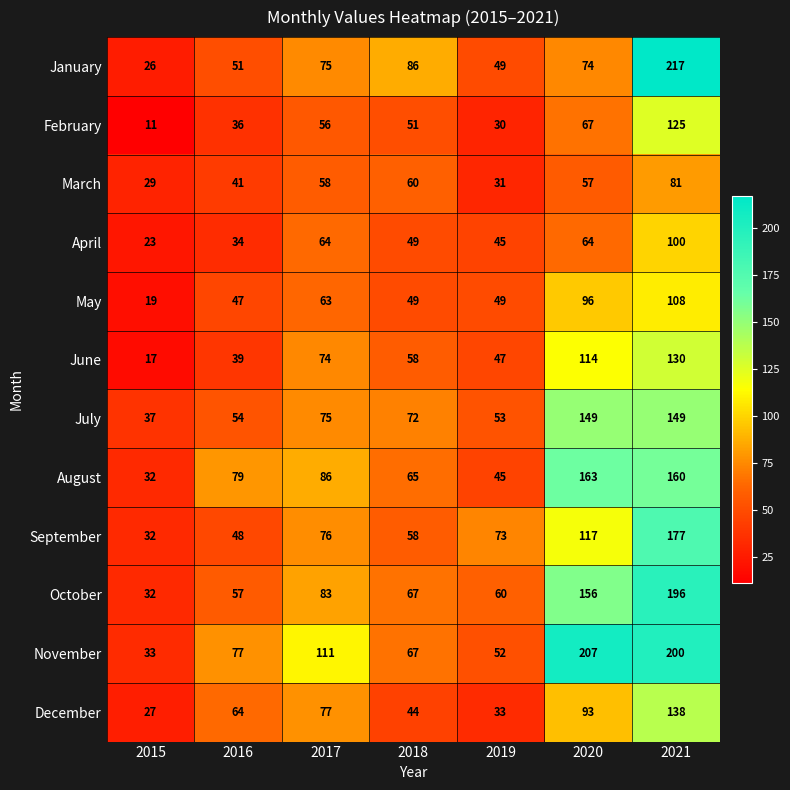

List the series in order of their peak value, lowest first.

March, April, May, February, June, December, July, August, September, October, November, January